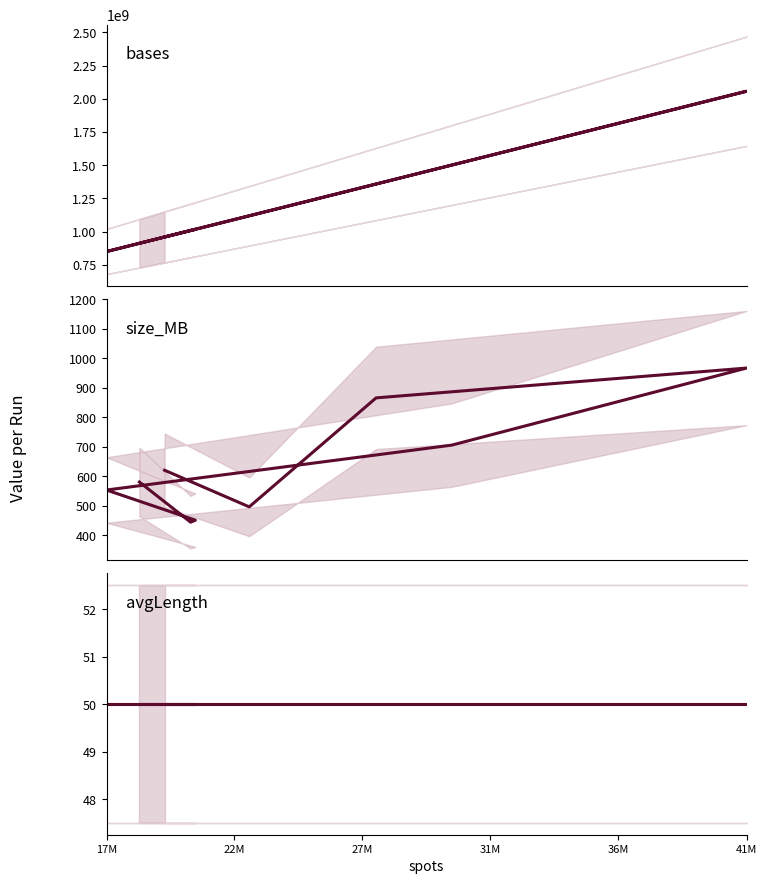

Does the chart display data point markers on the line(s)?

No